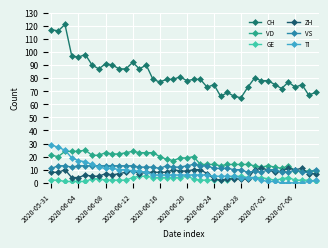

Count the number of categories in the chart.

40